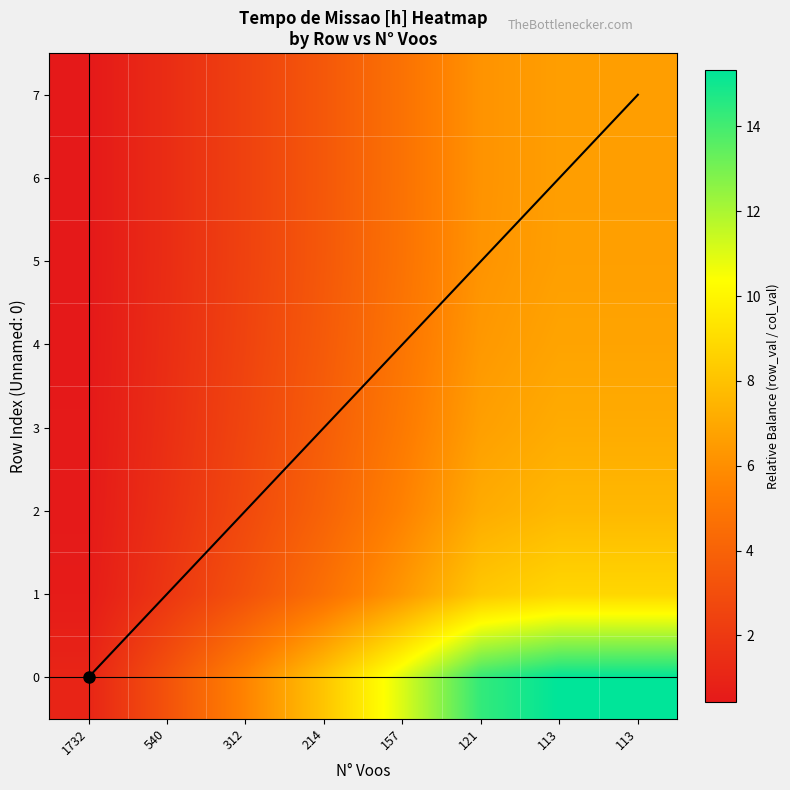

How many data points does each series have?

8